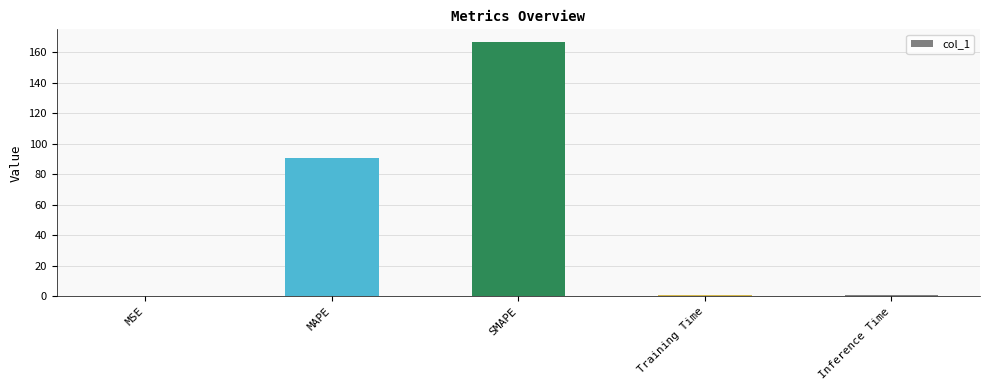

What is the sum of all values?

258.9